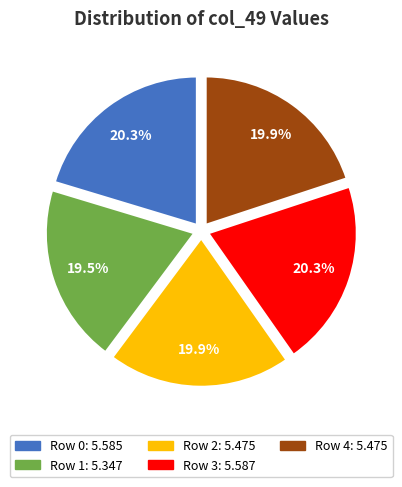

How many slices are in this pie chart?

5